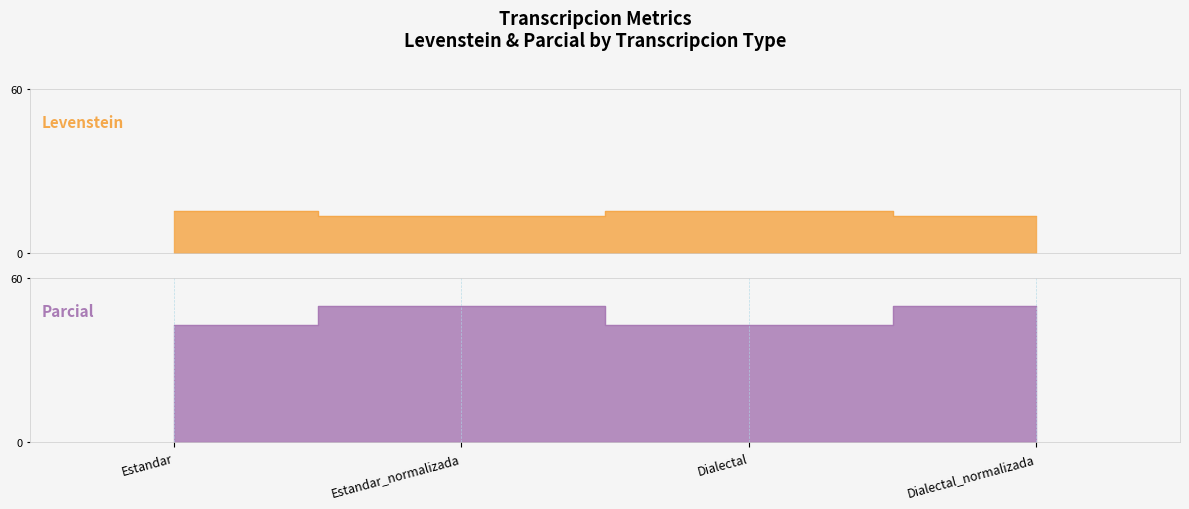

Reading right to left, what are all the values shown in this chart?

Levenstein: 13.6	15.4	13.6	15.4
Parcial: 50.0	42.9	50.0	42.9